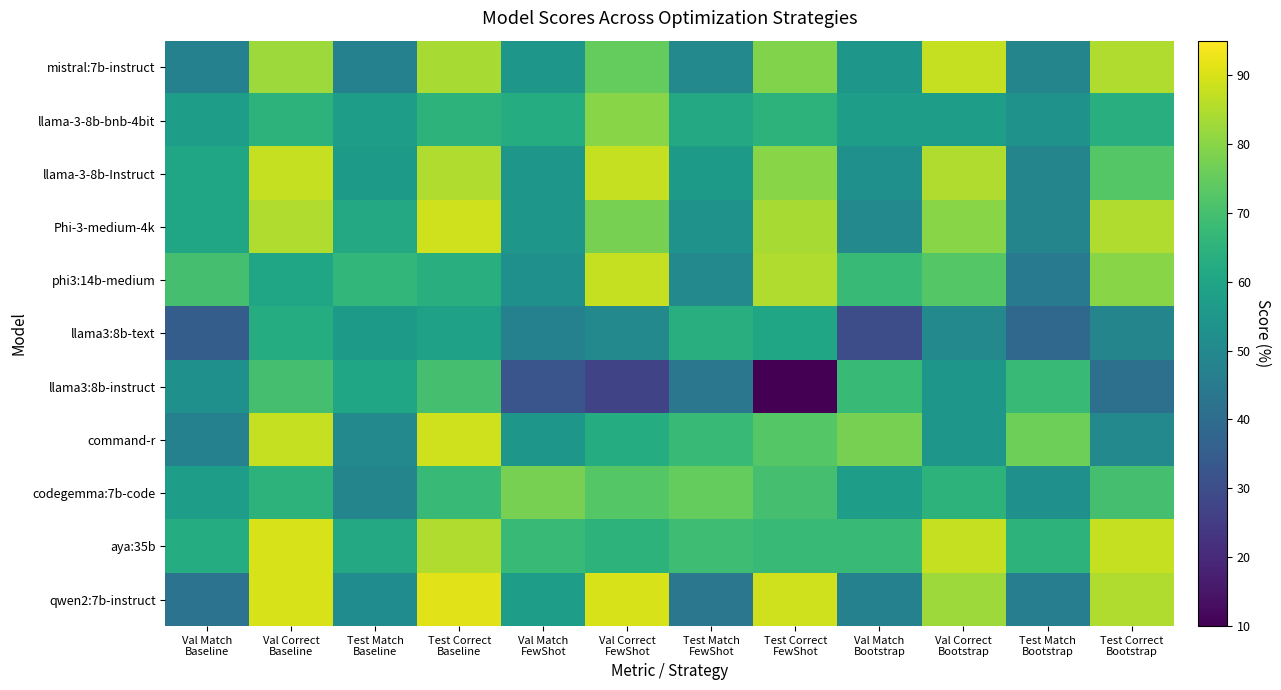

Which series has the widest spread of values?

llama3:8b-instruct